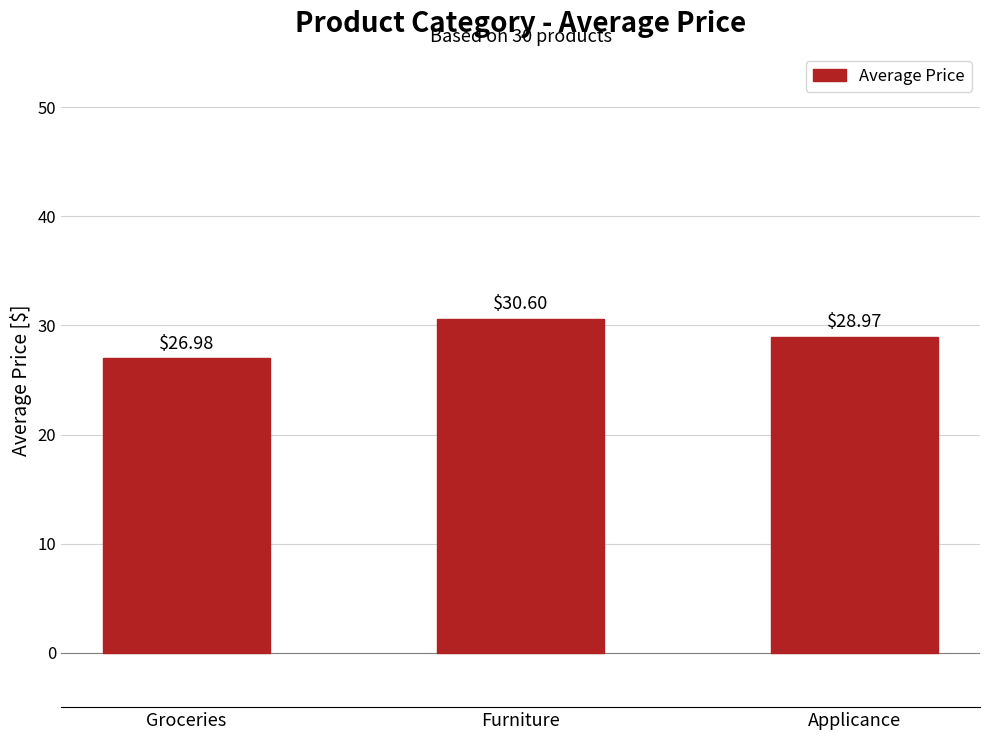

Reading left to right, transcribe all the data shown in this chart.

Groceries=27.0	Furniture=30.6	Applicance=29.0